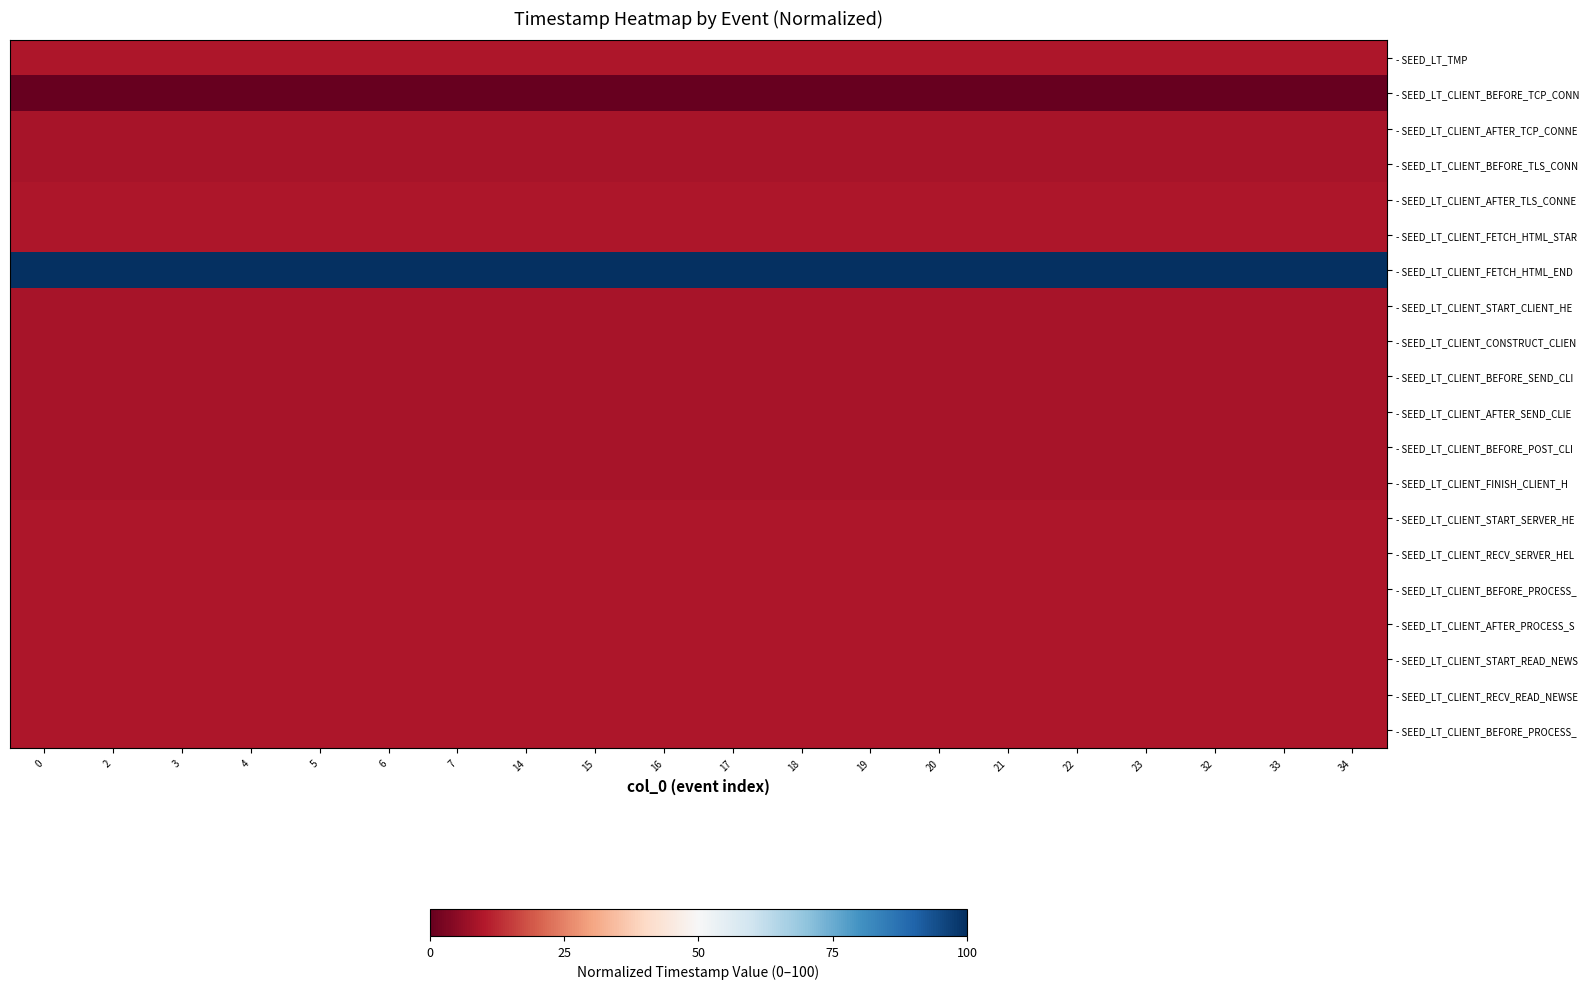

Which has a higher value, 18 or 3?

18